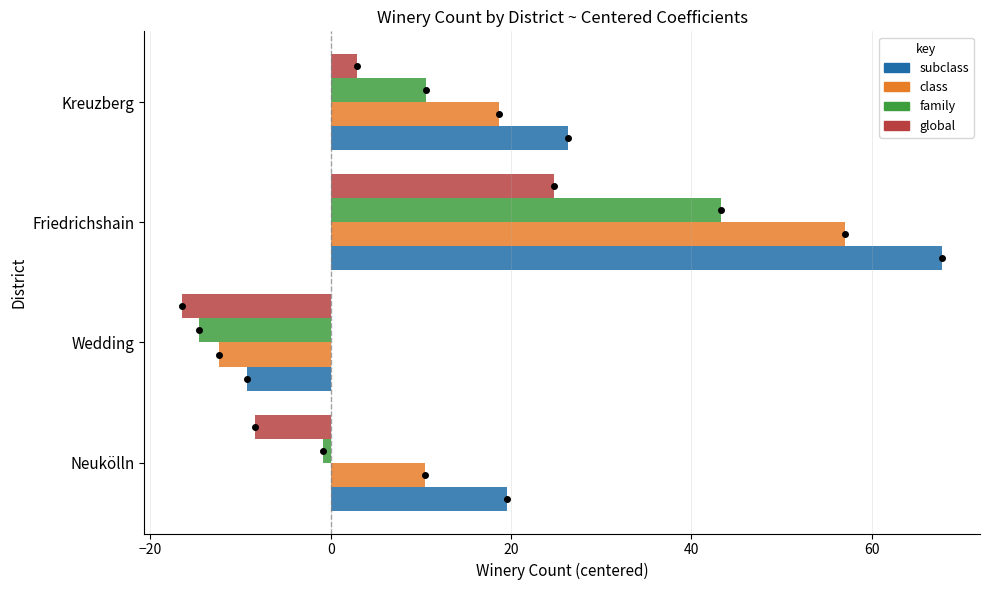

What are all the series names shown in the legend?

subclass, class, family, global